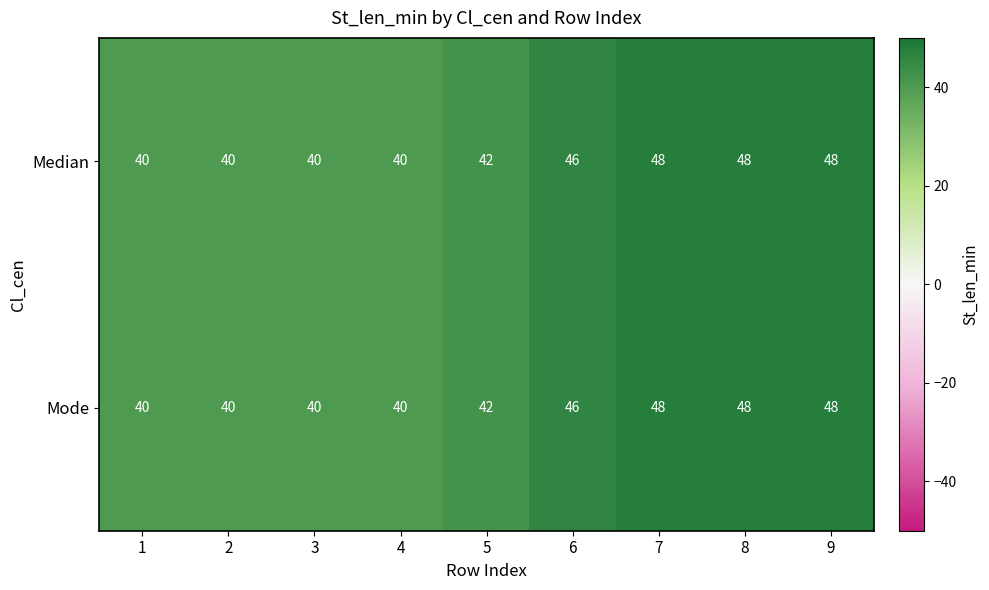

The Median series shows 16 at 5. True or false?

False